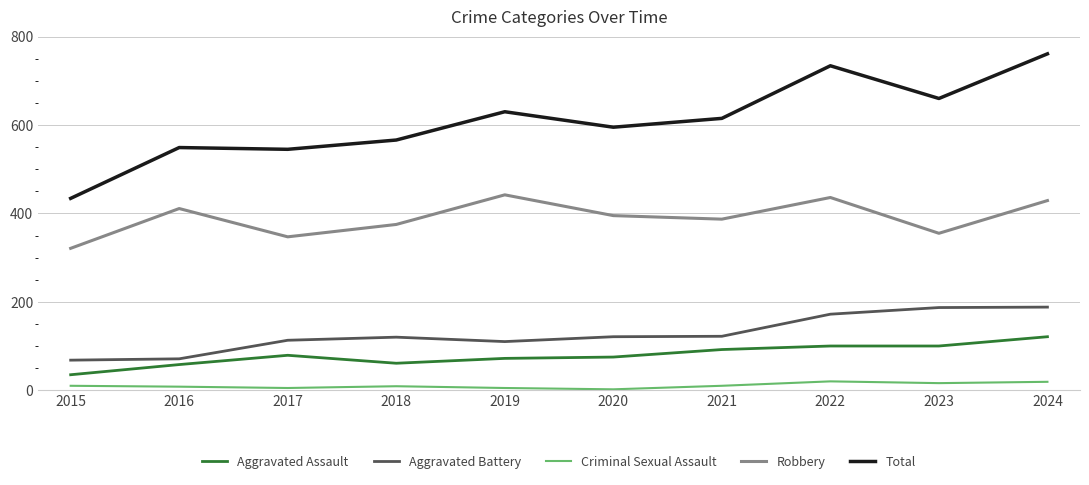

True or false: Total and Robbery cross at least once.

False